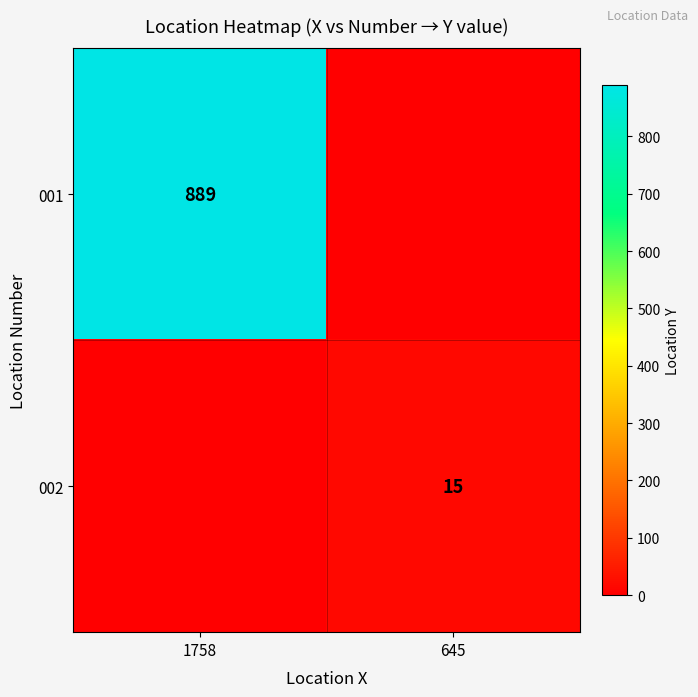

How many distinct data groups are displayed?

2